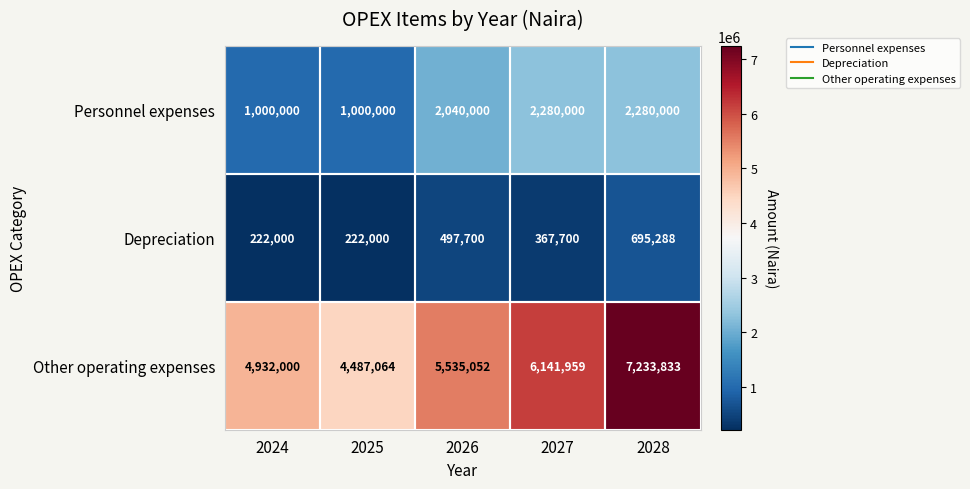

True or false: Other operating expenses has a value of 4487064 at 2025.

True